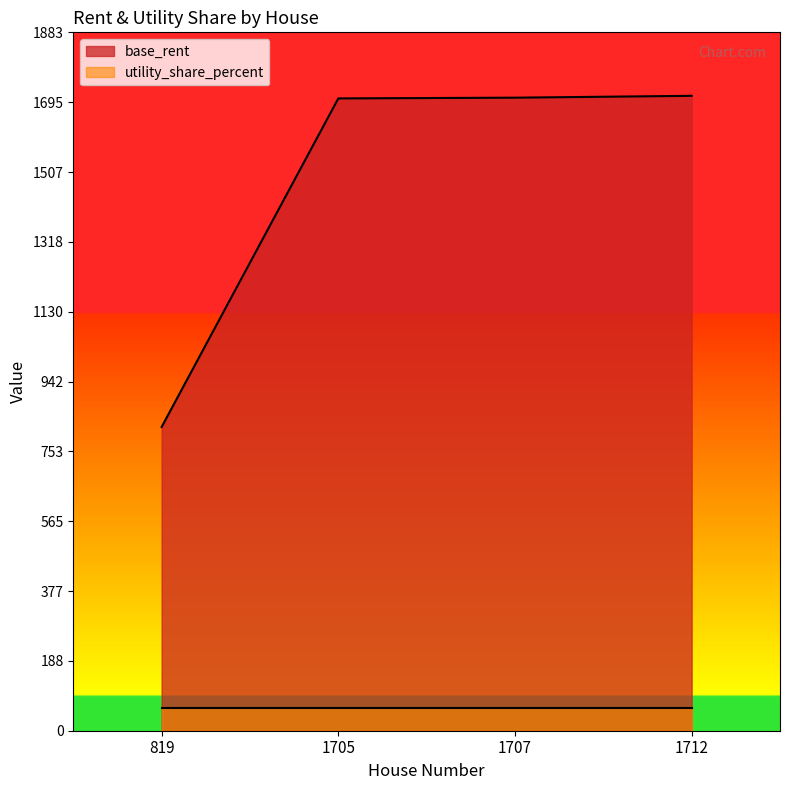

Rank the series at 1705 from lowest to highest value.

utility_share_percent, base_rent